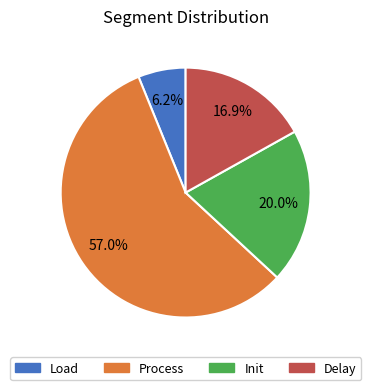

How many slices are in this pie chart?

4